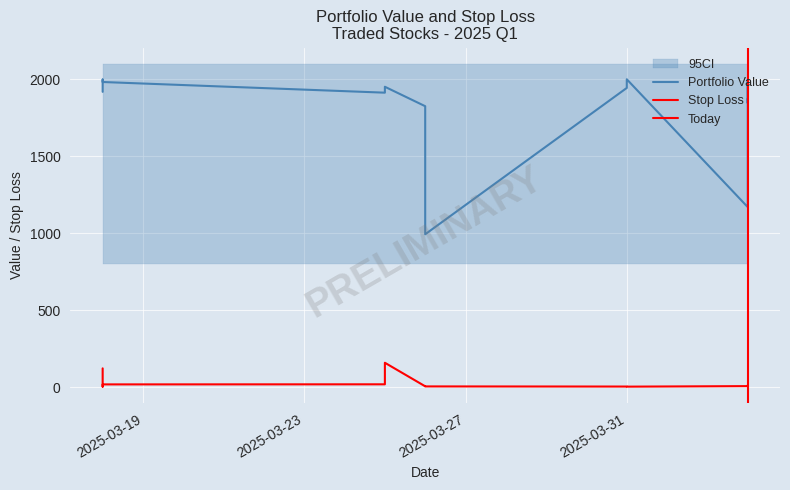

Which has a higher value, 2025-03-31 or 2025-03-26?

2025-03-31